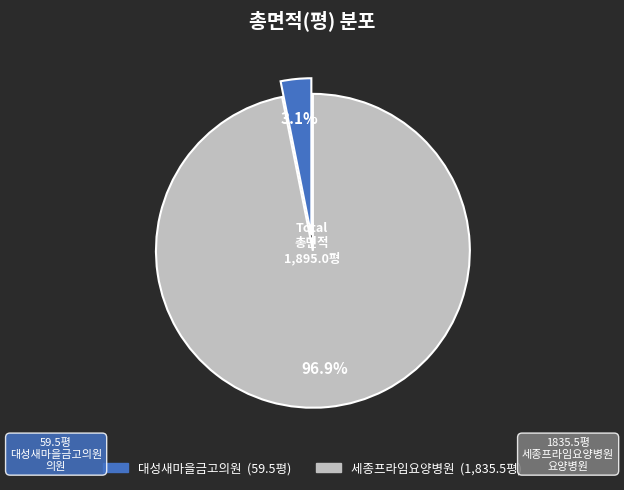

Which slice is the largest?

세종프라임요양병원